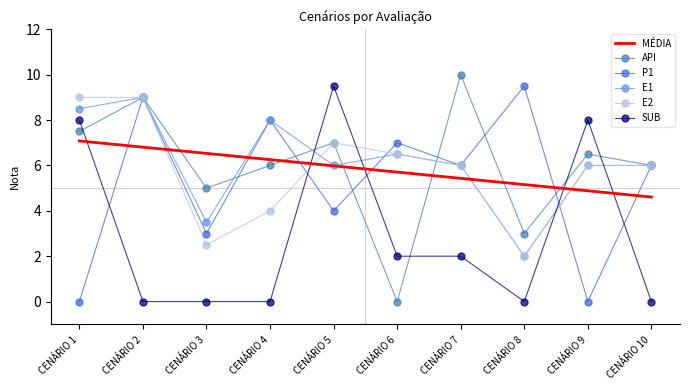

The E1 series shows 10.2 at CENÁRIO 6. True or false?

False